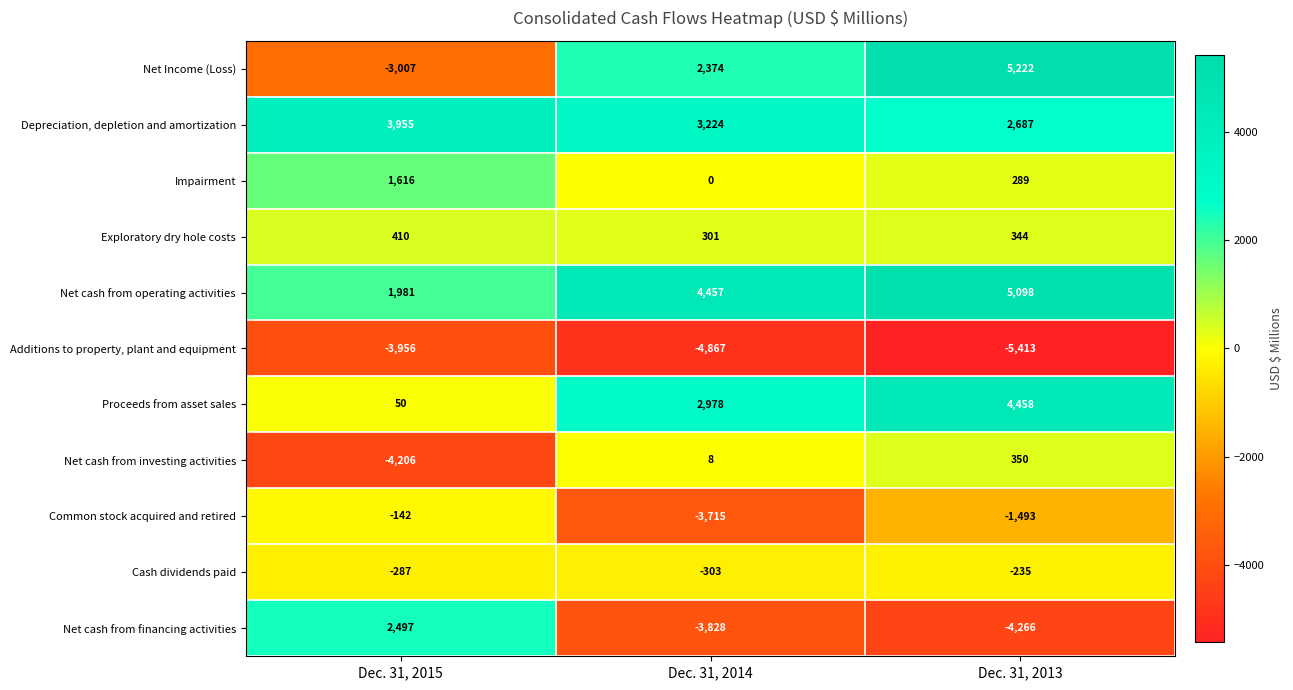

At which label does Impairment first exceed 289?

Dec. 31, 2015